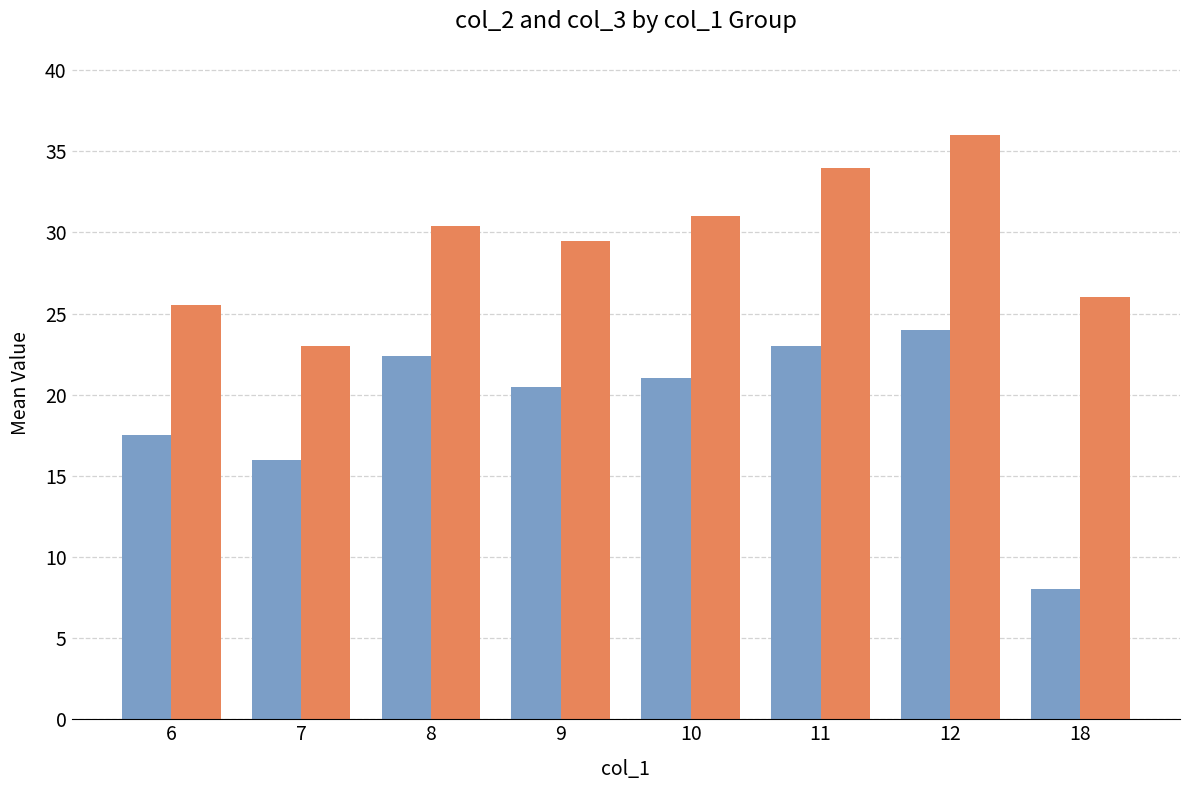

How many bars are there in total?

16